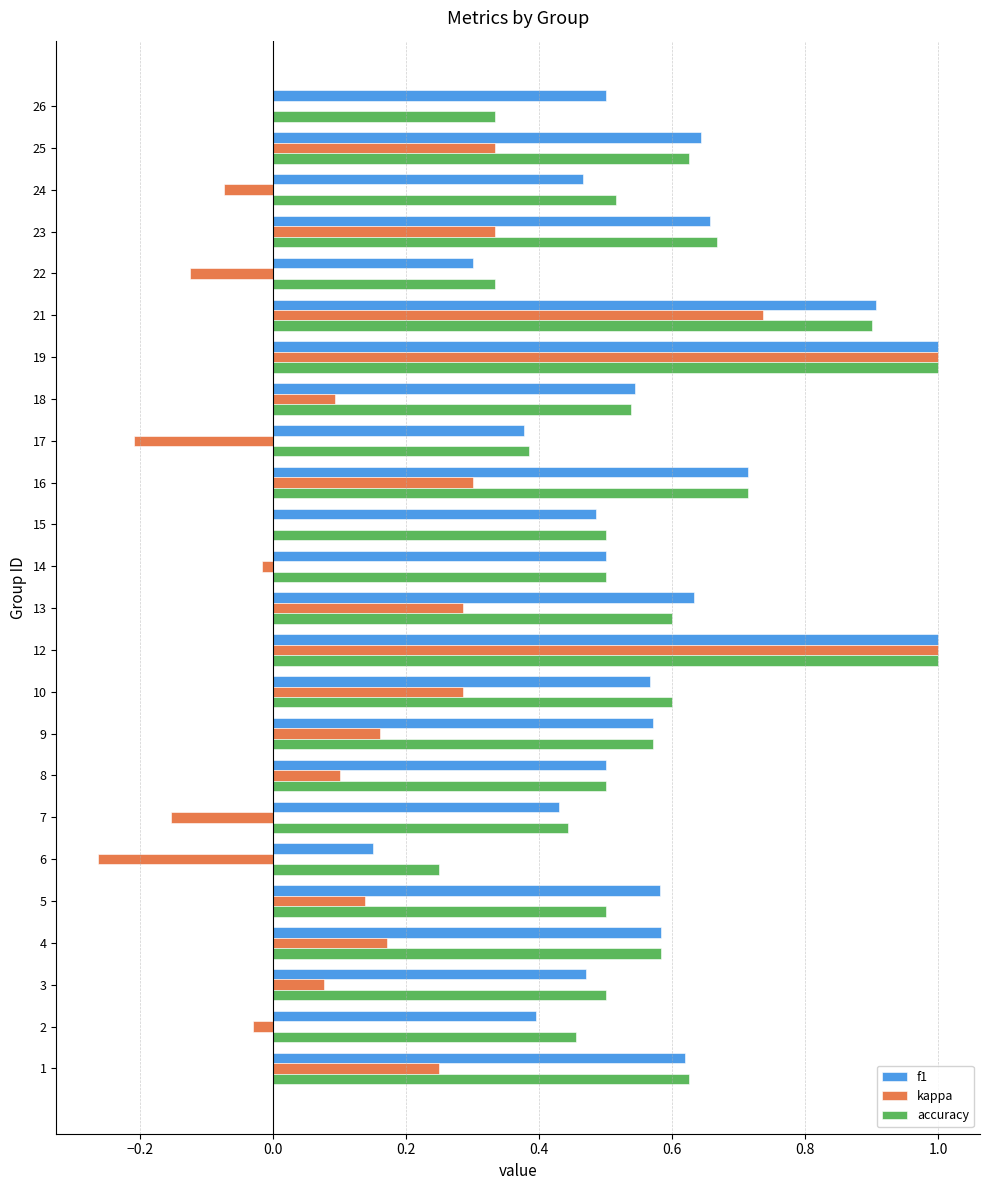

What is the sum of the accuracy values at 12 and 4?

1.6